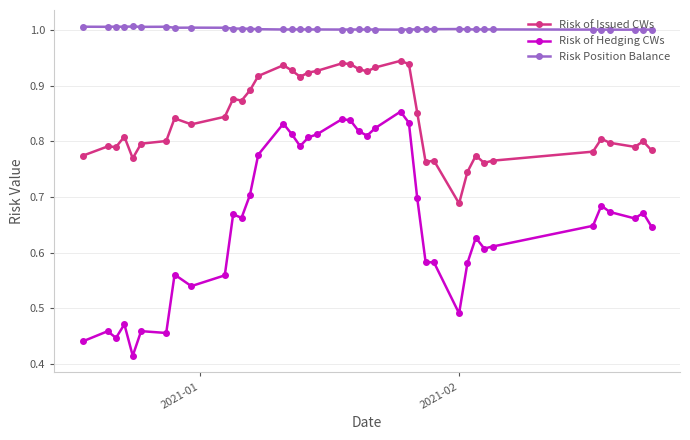

List the series in order of their peak value, lowest first.

Risk of Hedging CWs, Risk of Issued CWs, Risk Position Balance